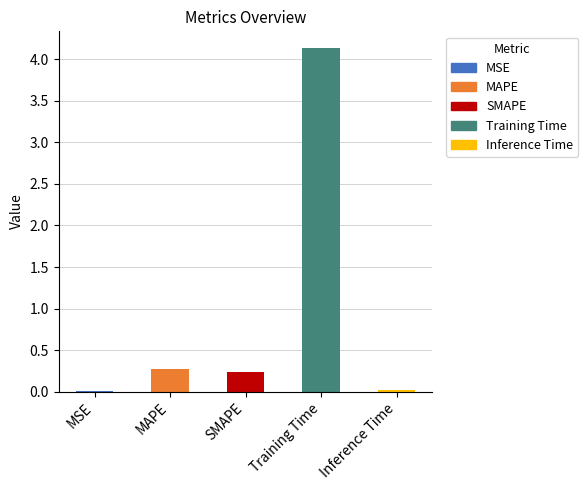

What is the change in value from SMAPE to Inference Time?

-0.2